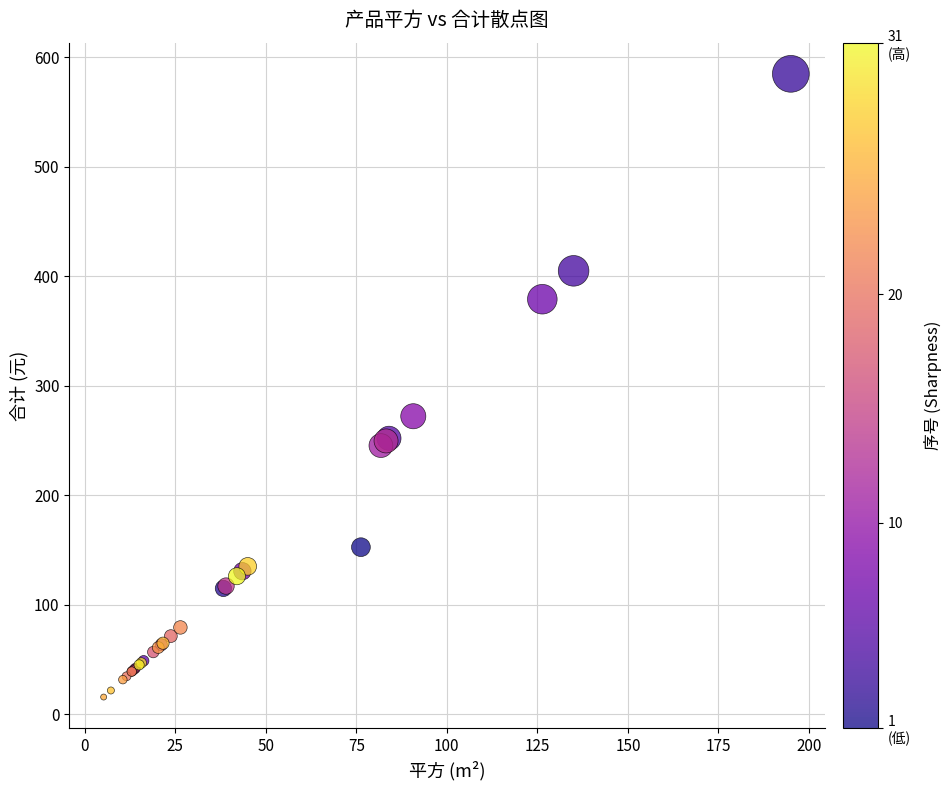

What Y value in the scatter plot is closest to 300?

272.2